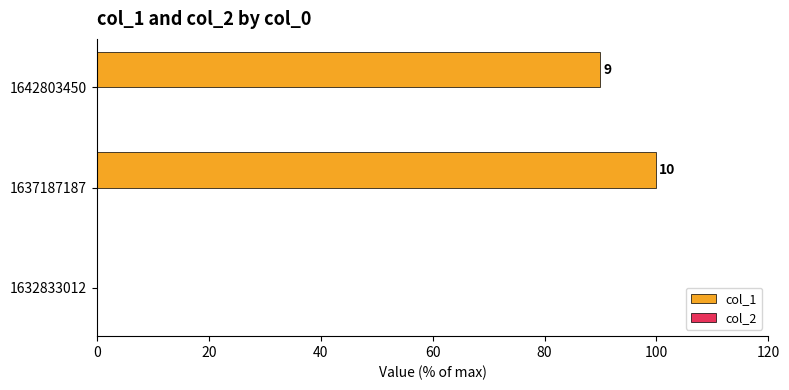

Are the bars horizontal?

Yes